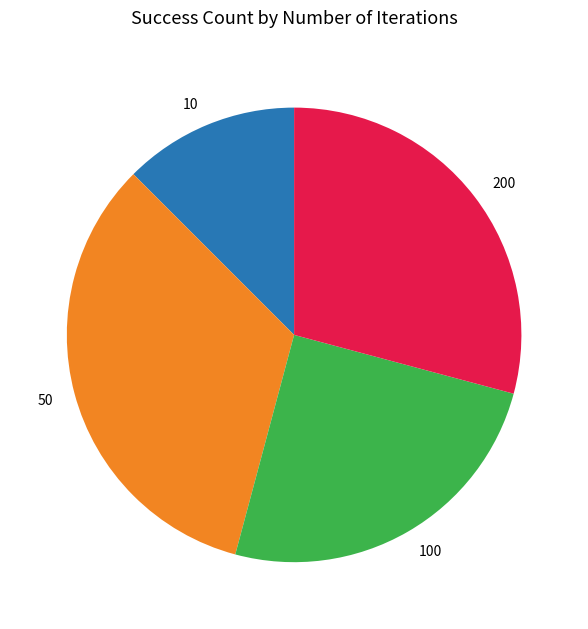

Count the number of slices in the pie.

4